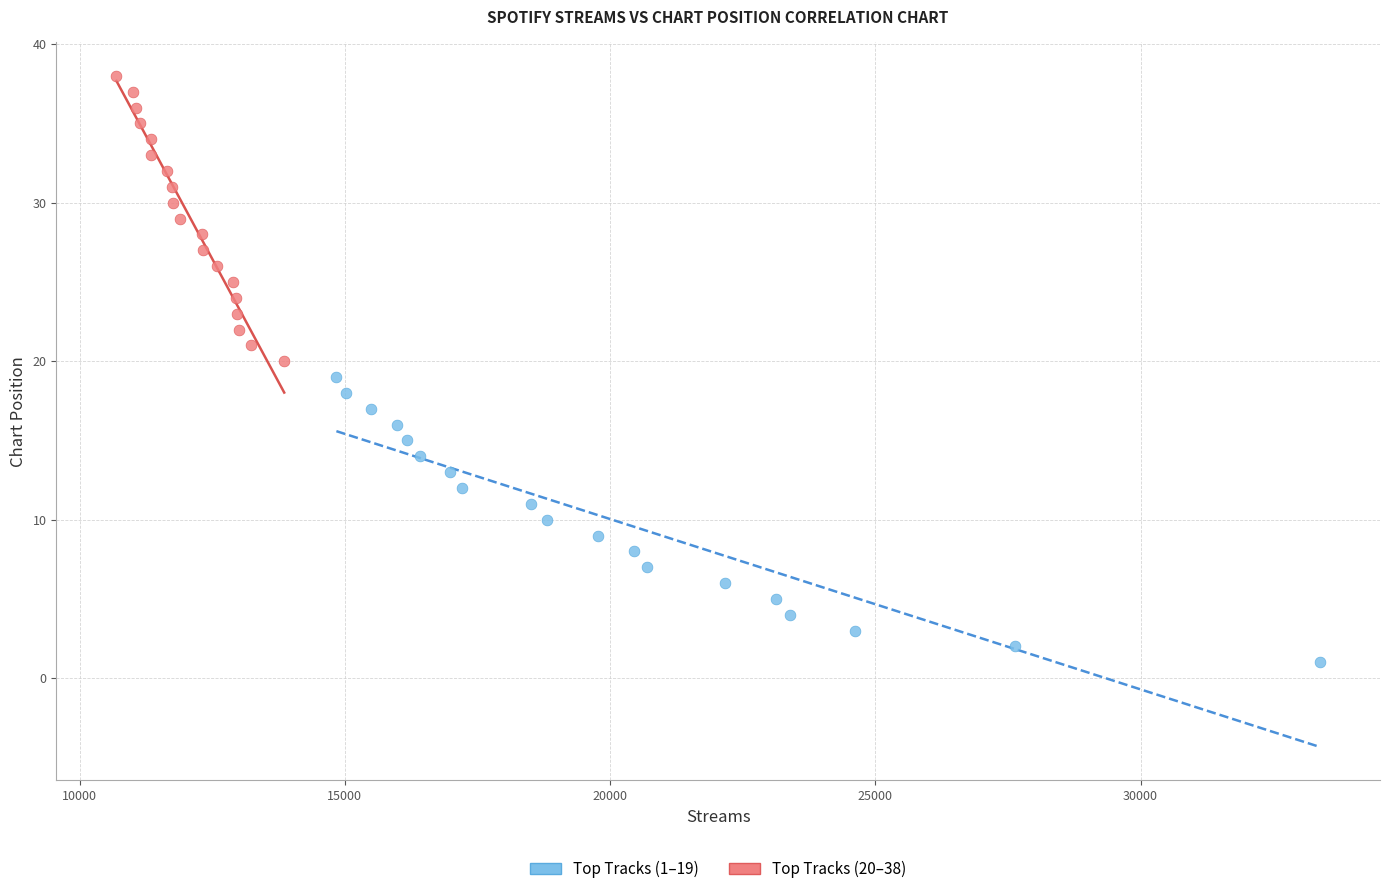

Which series contains the highest Y value?

Top Tracks (20–38)